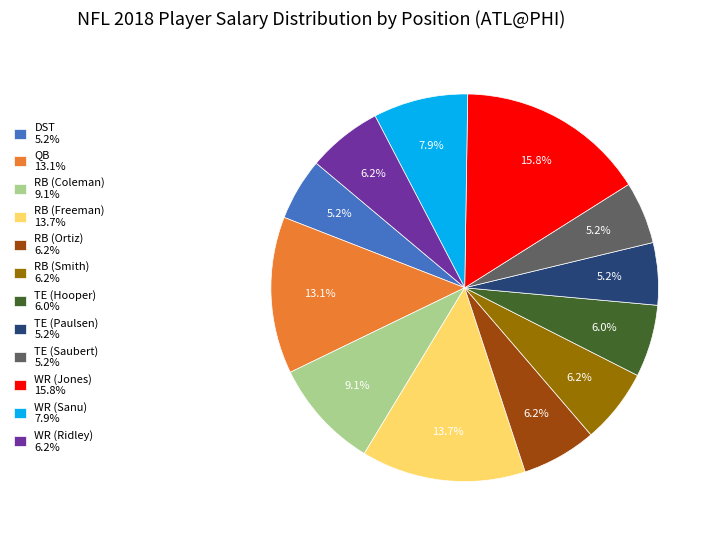

Approximately how many times larger is the value at RB (Ortiz) compared to WR (Sanu)?

0.8